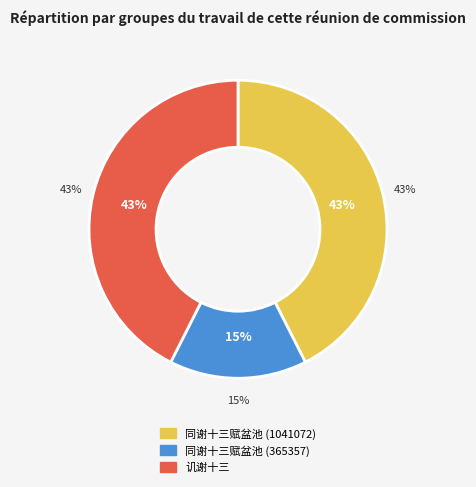

How many slices are in this pie chart?

3